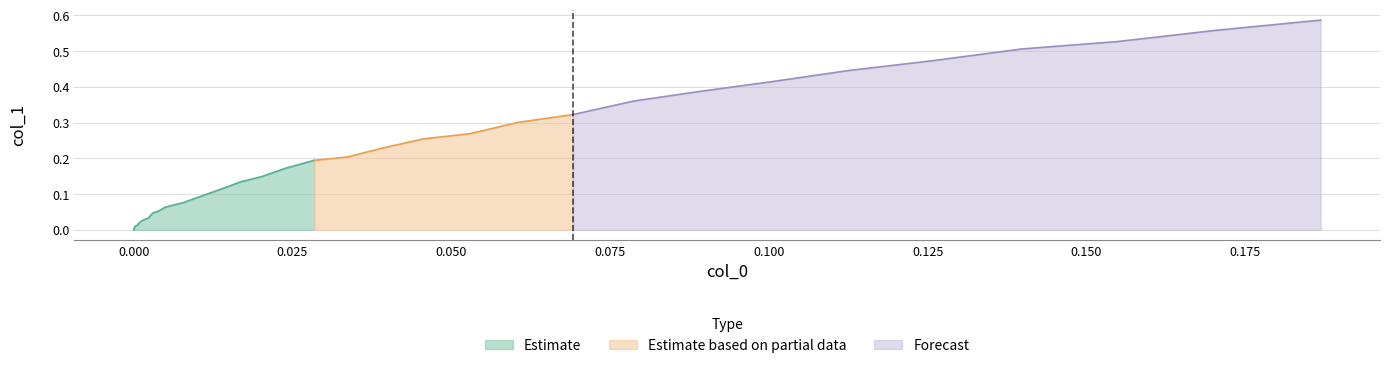

Rank the categories by value from lowest to highest.

0, 1, 2, 3, 4, 5, 6, 7, 8, 9, 10, 11, 12, 13, 14, 15, 16, 17, 18, 19, 20, 21, 22, 23, 24, 25, 26, 27, 28, 29, 30, 31, 32, 33, 34, 35, 36, 37, 38, 39